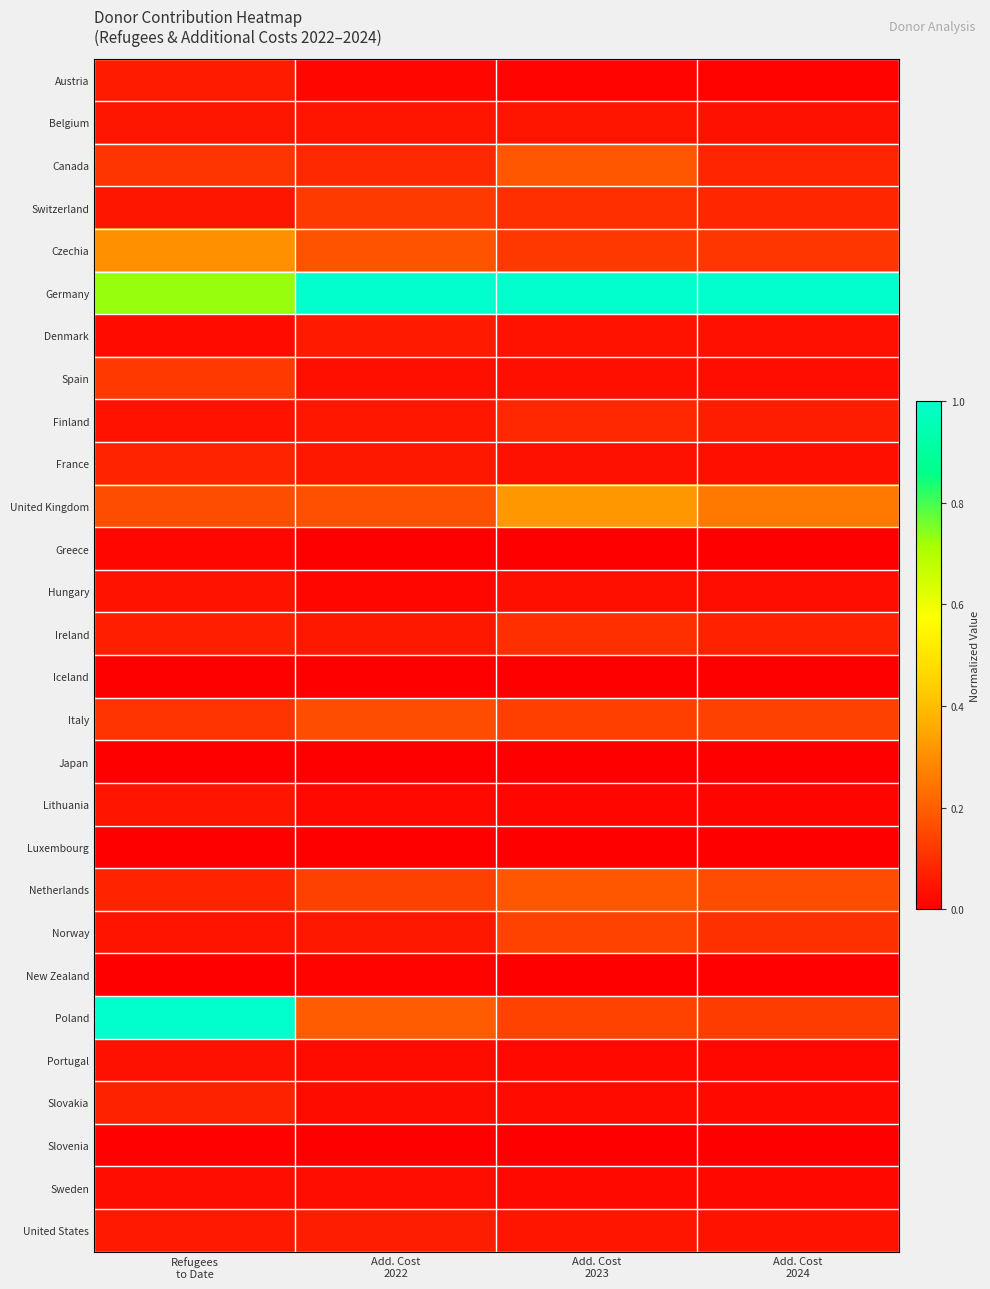

Which category has the highest value across all series?

Add. Cost
2022